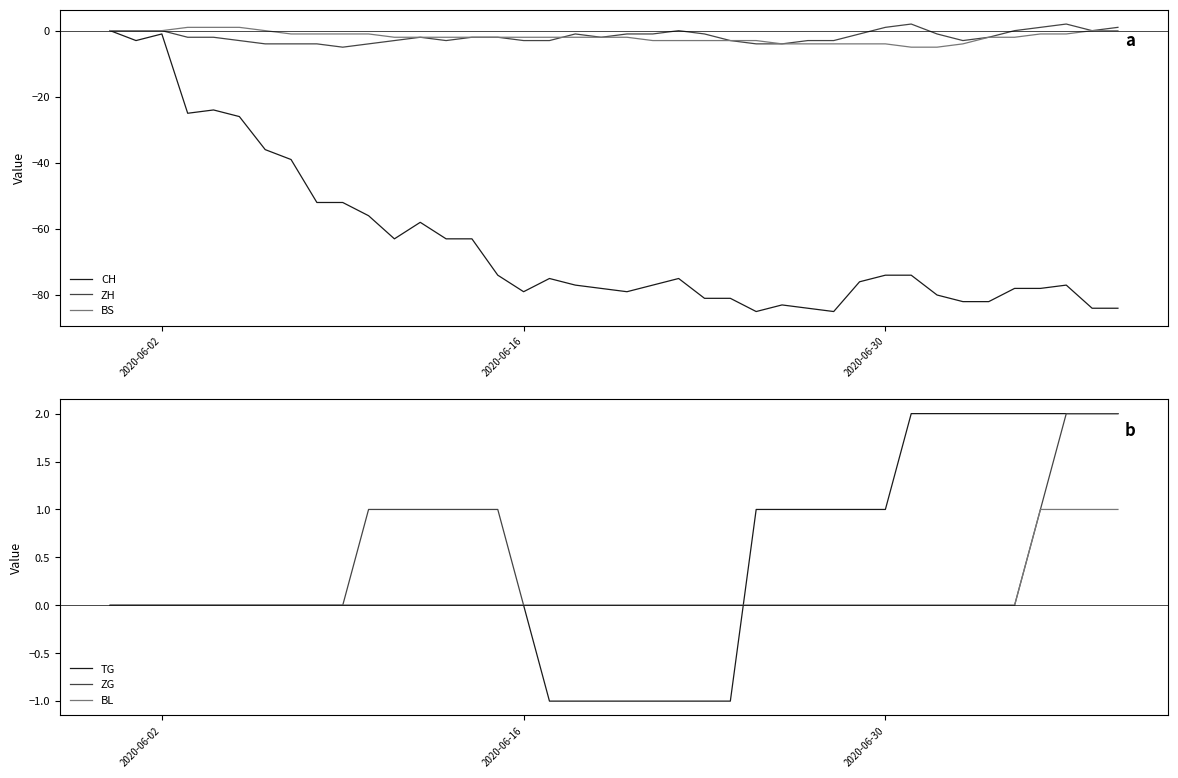

How many data points in BS are above -2?

15